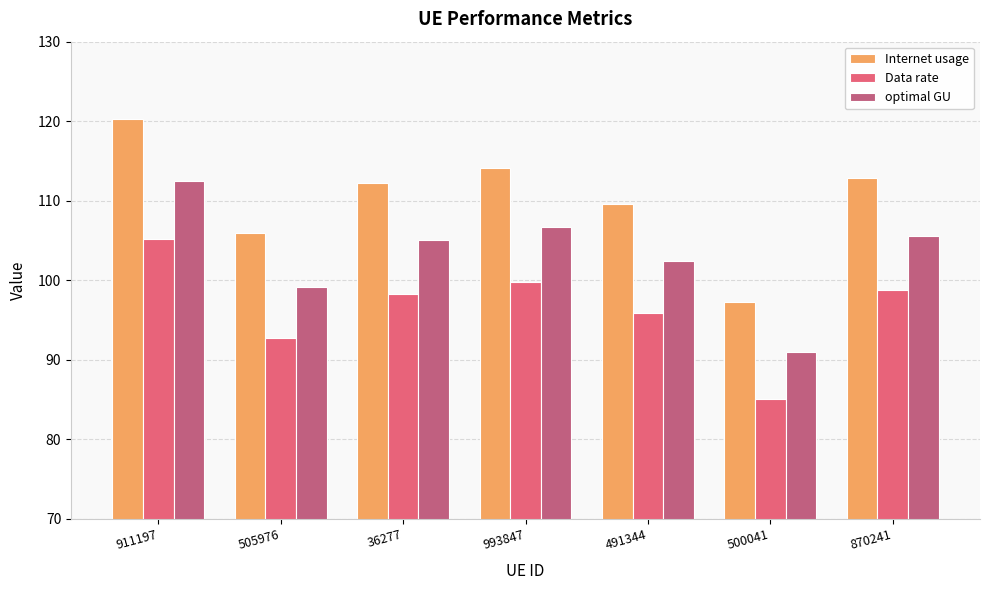

How many values in the Data rate series are below 98?

3